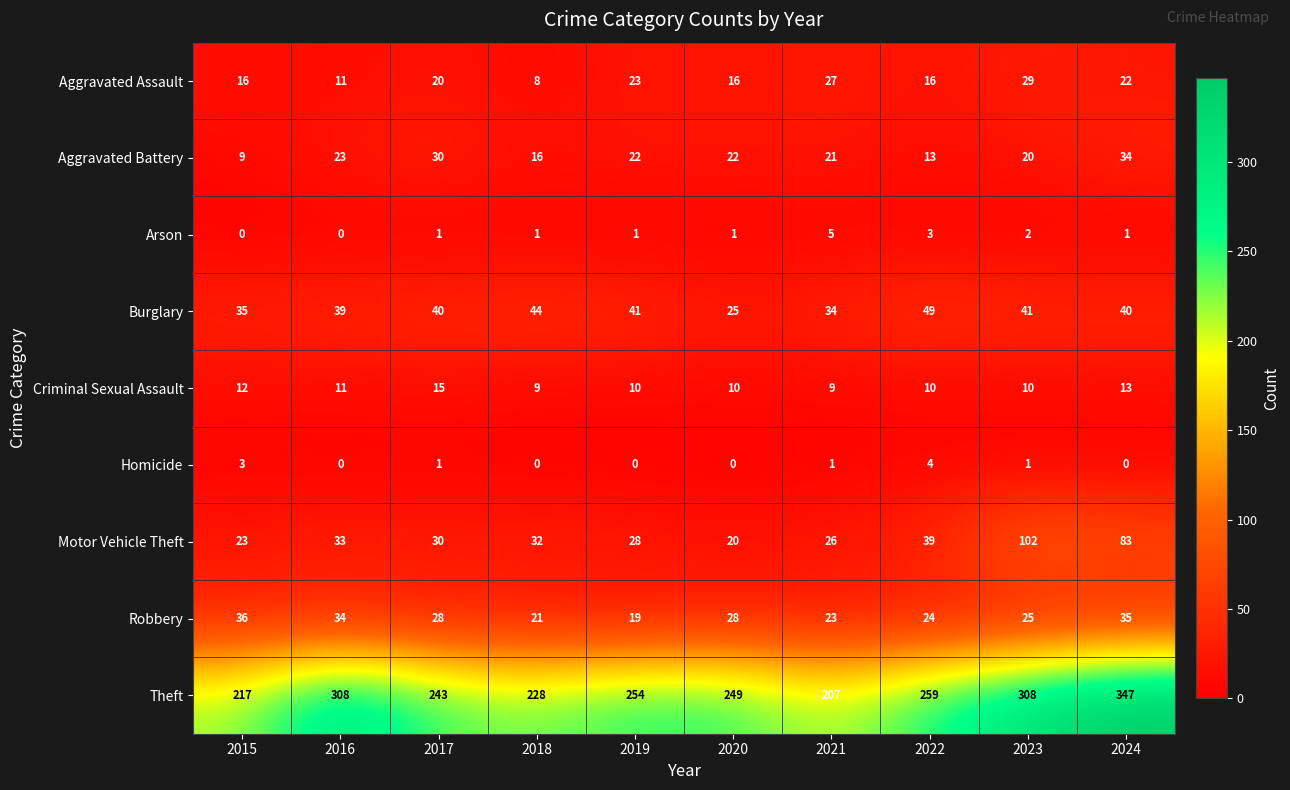

What is the sum of all Arson values?

15